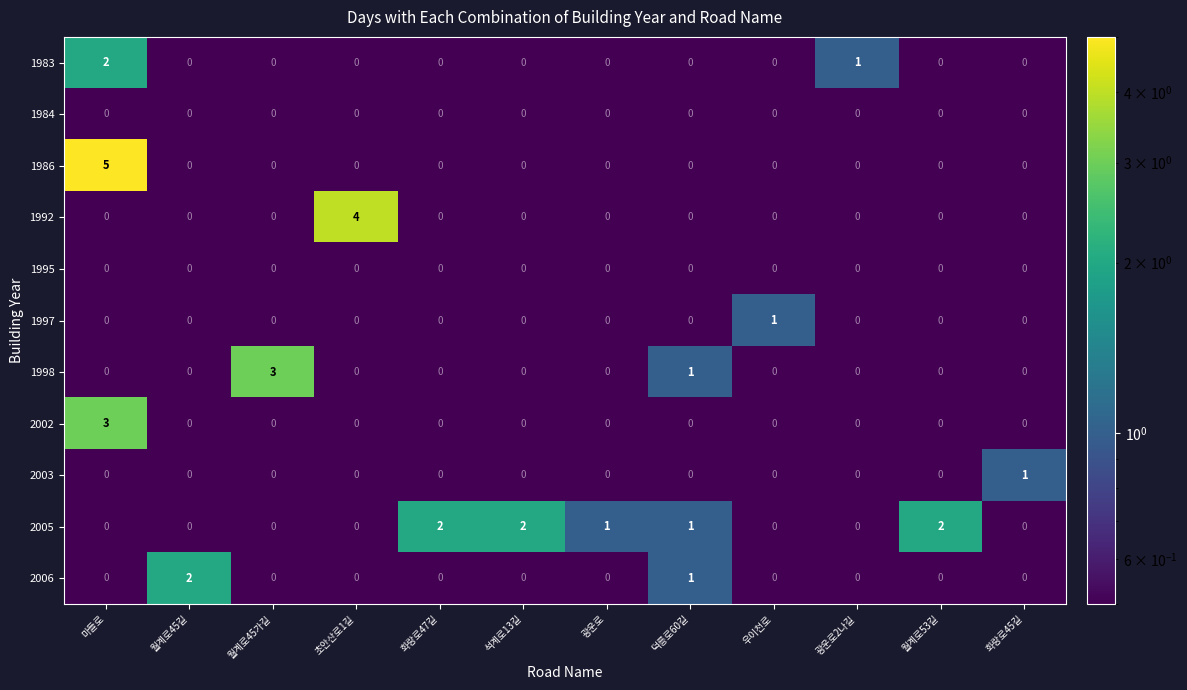

What is the difference between the highest and lowest values at 월계로45가길?

3